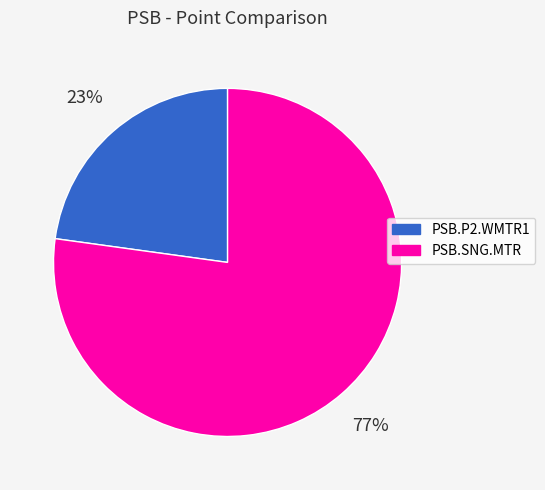

Which slice represents more than half of the pie?

PSB.SNG.MTR